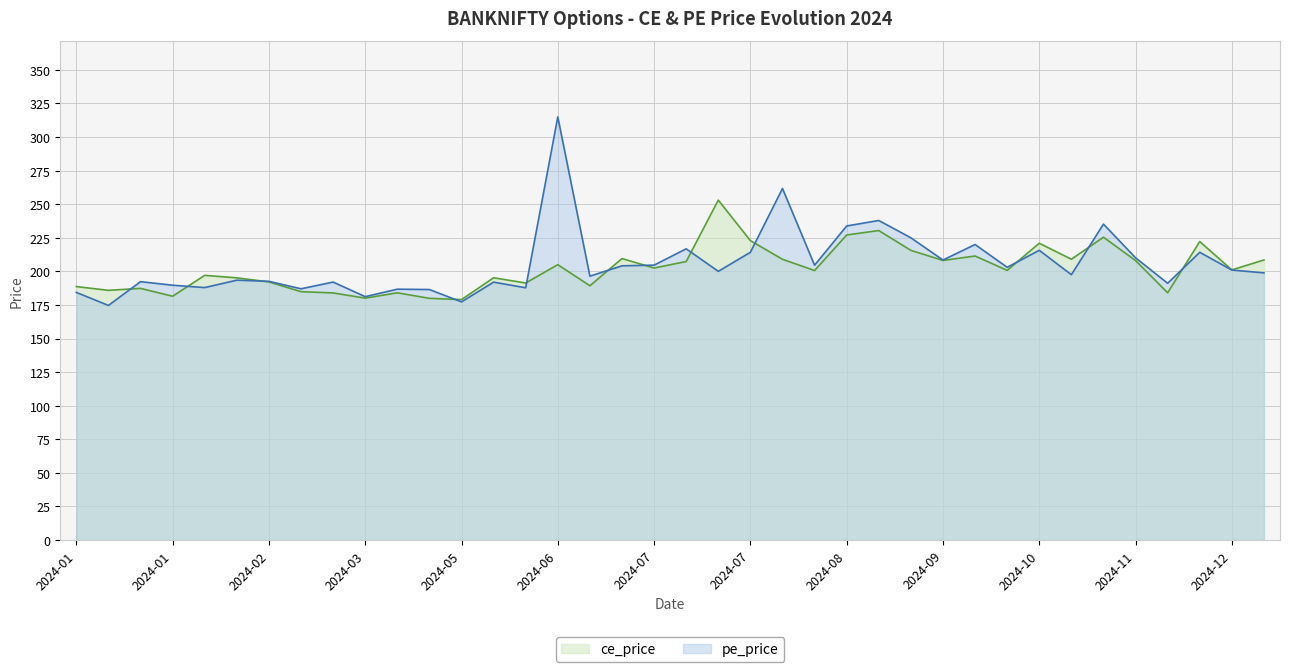

What are all the series names shown in the legend?

ce_price, pe_price